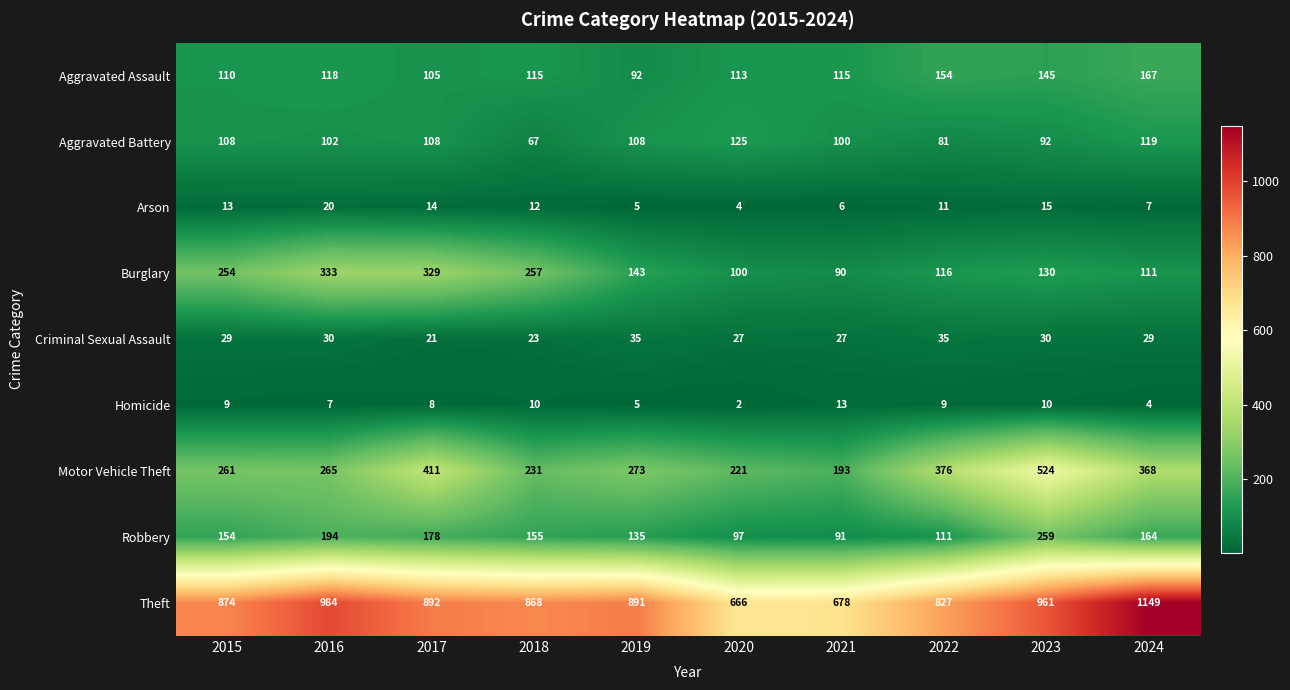

What is the total value across all series at 2022?

1720